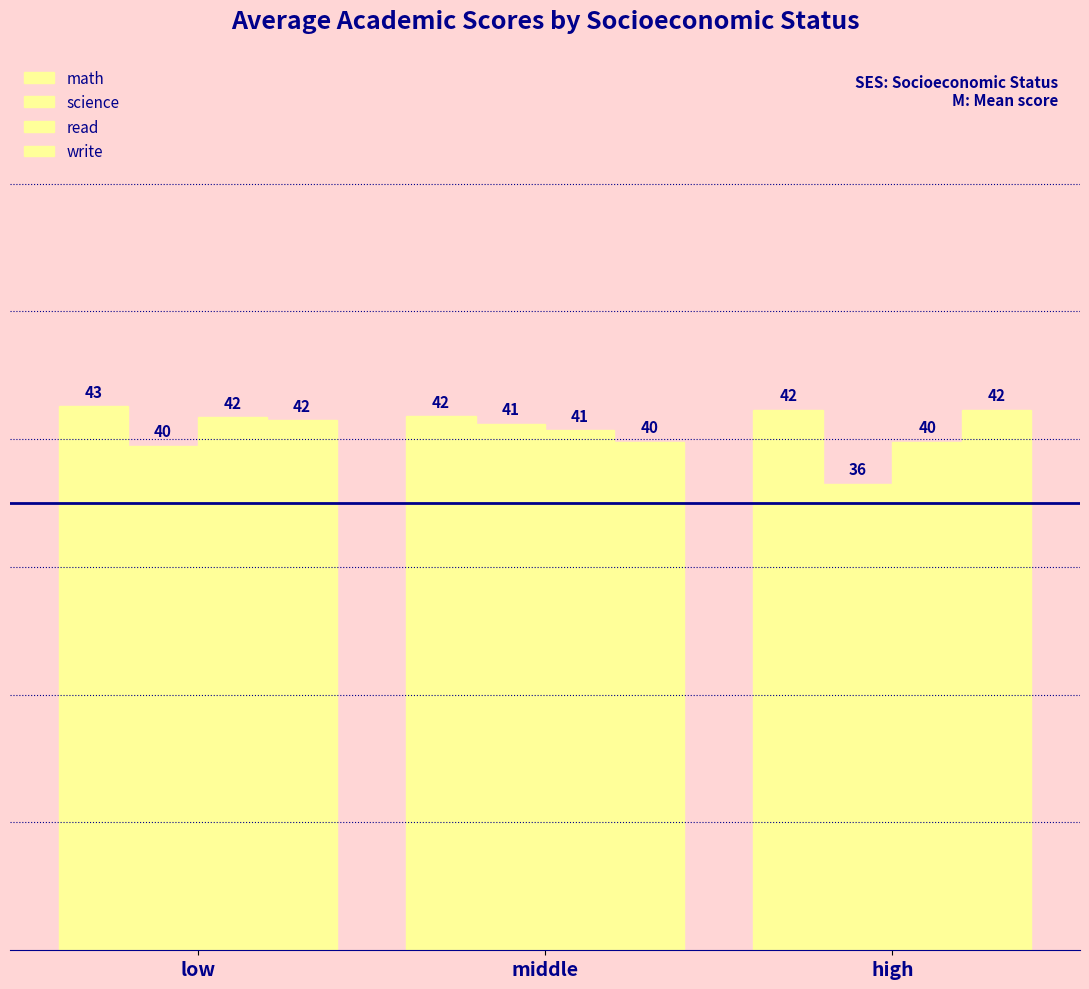

Where is science nearest to the value 38?

low